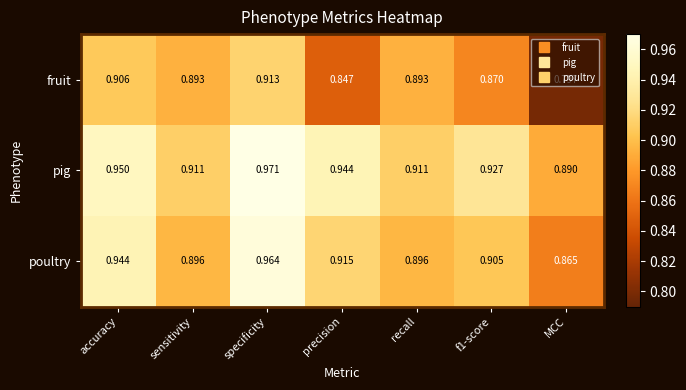

Rank the series at sensitivity from lowest to highest value.

fruit, poultry, pig